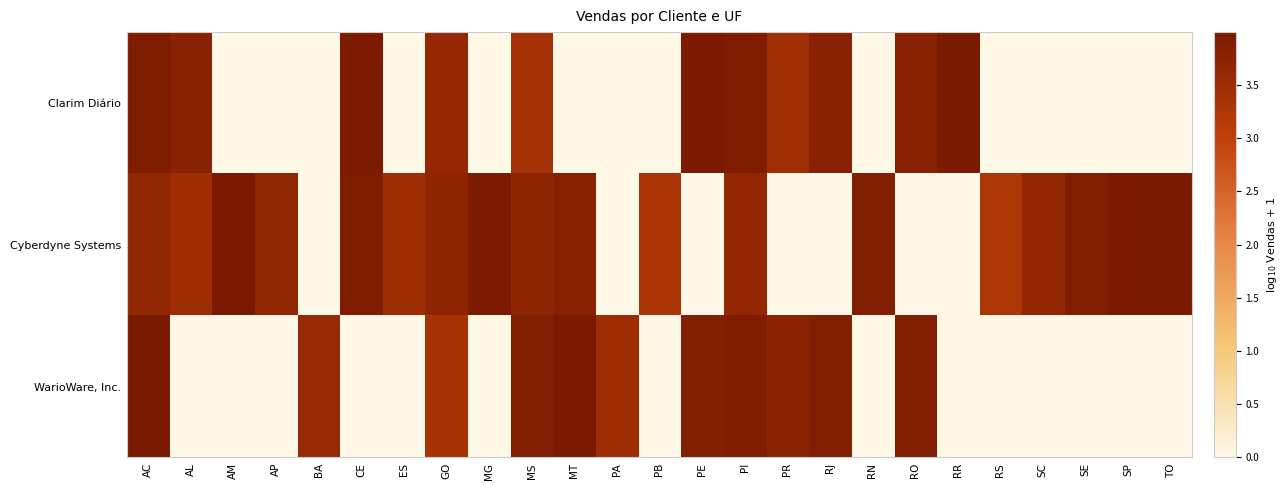

What is the total value across all series at CE?

7.9